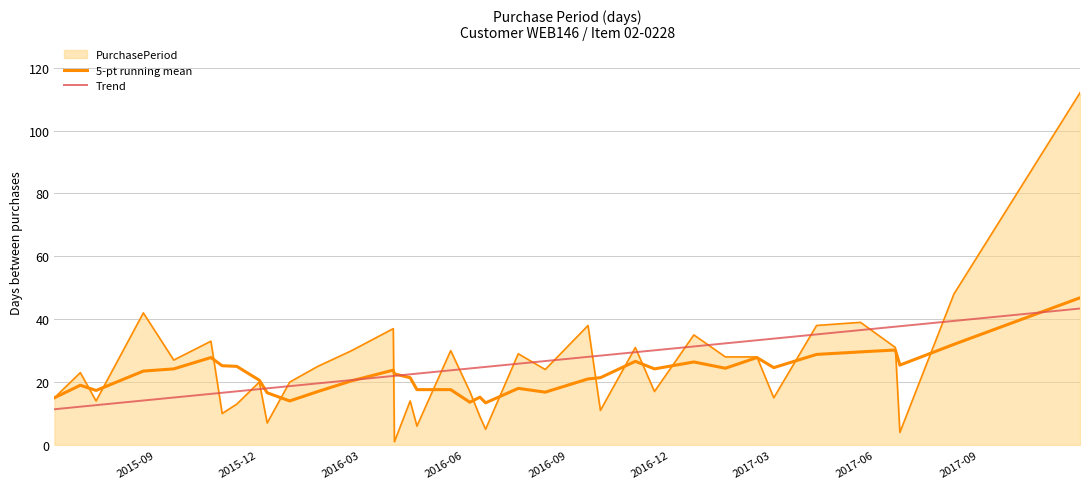

Does the chart display data point markers on the line(s)?

No